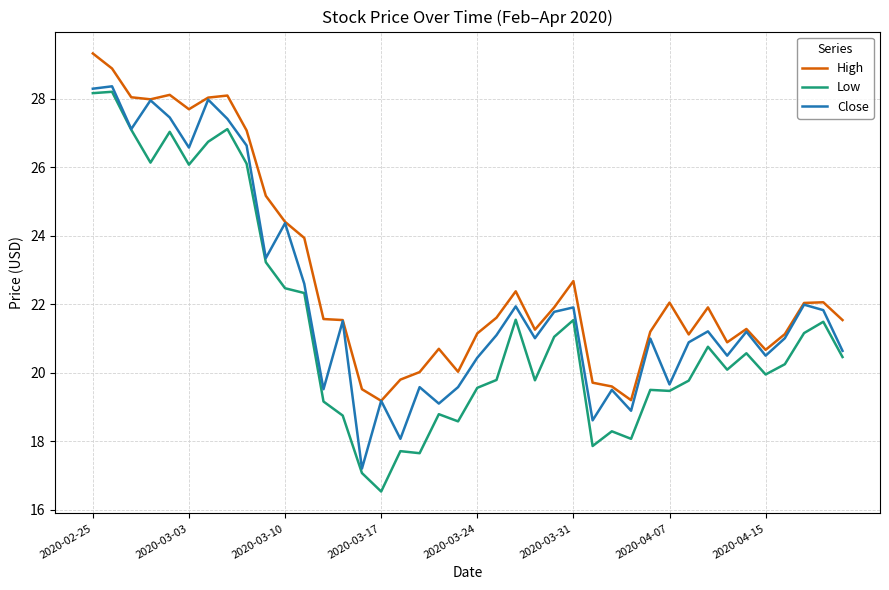

What are all the series names shown in the legend?

High, Low, Close